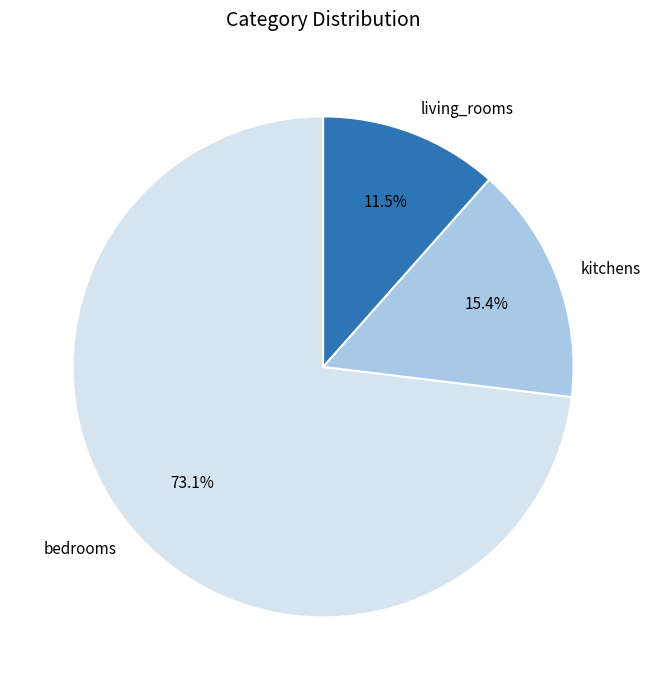

What portion of the pie excludes living_rooms?

88.5%